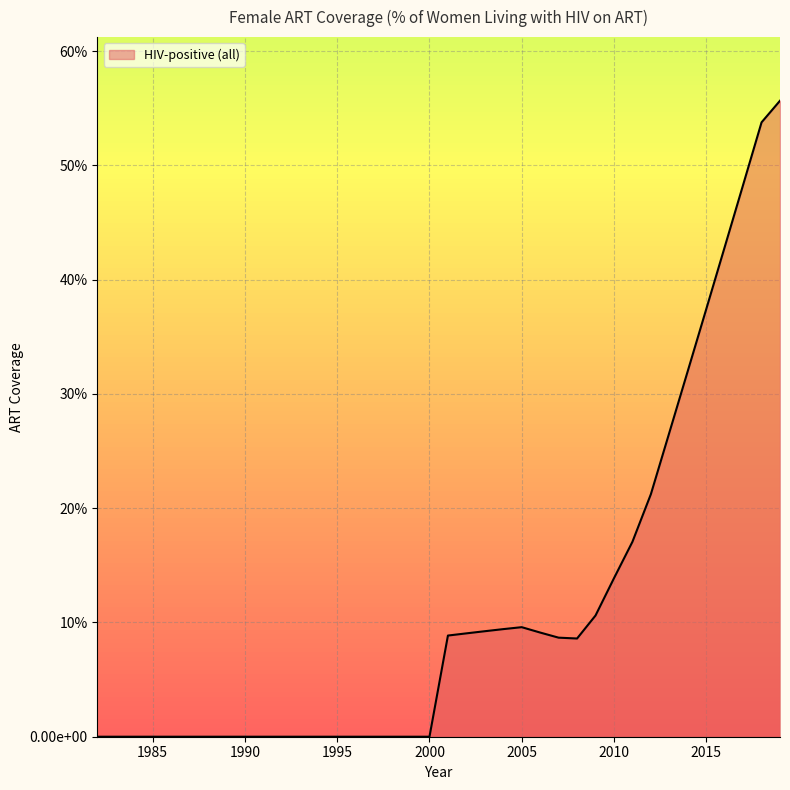

At which category does the chart reach its peak across all series?

2019